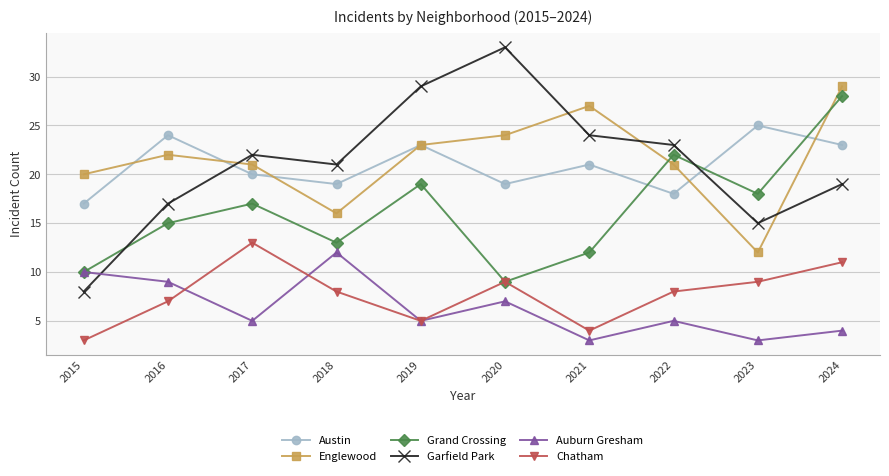

What is the minimum value for Chatham?

3